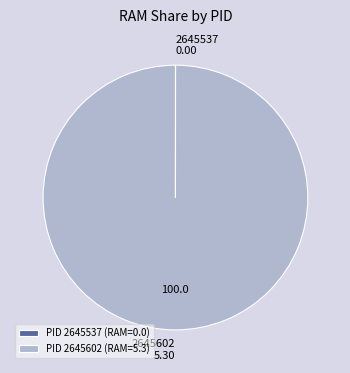

Does any single category account for the majority?

Yes